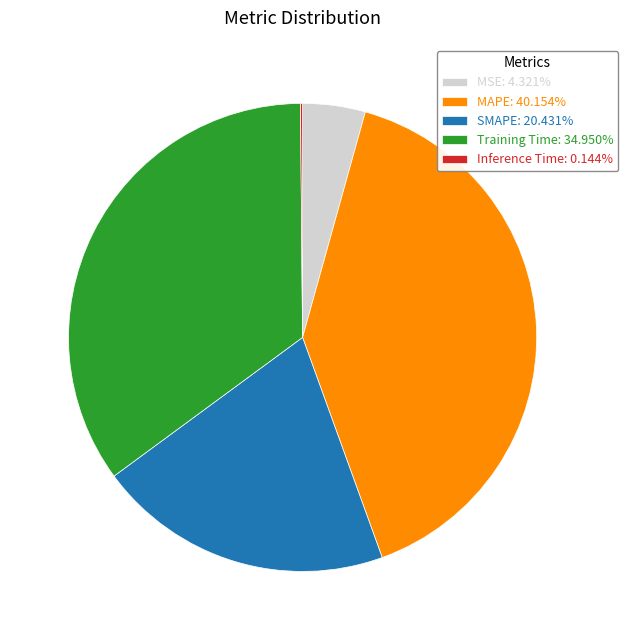

Does MAPE: 40.154% account for over 50% of the chart?

No